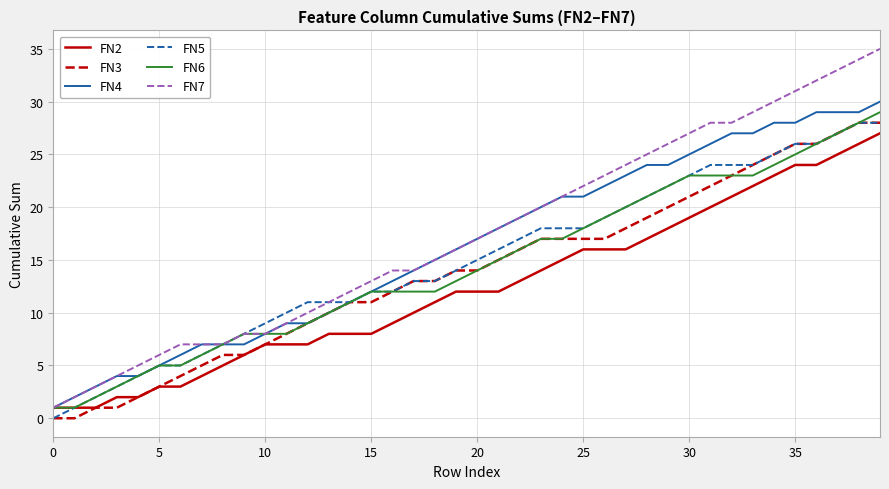

Which series has the largest range (max minus min)?

FN7